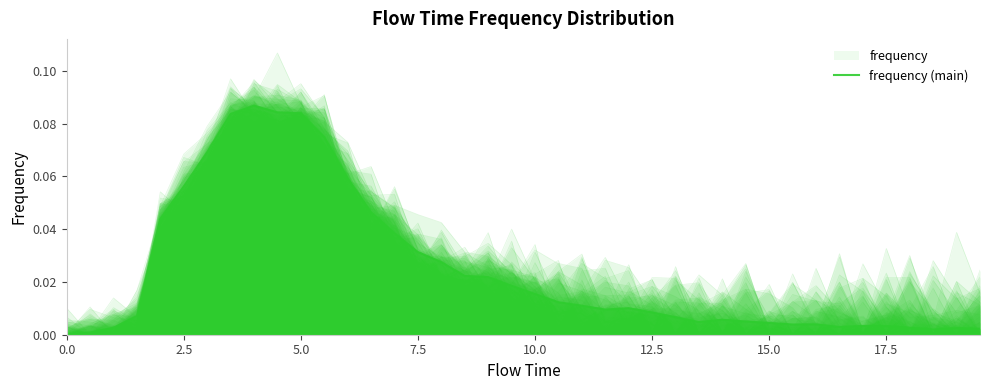

Does the chart have visible grid lines?

No